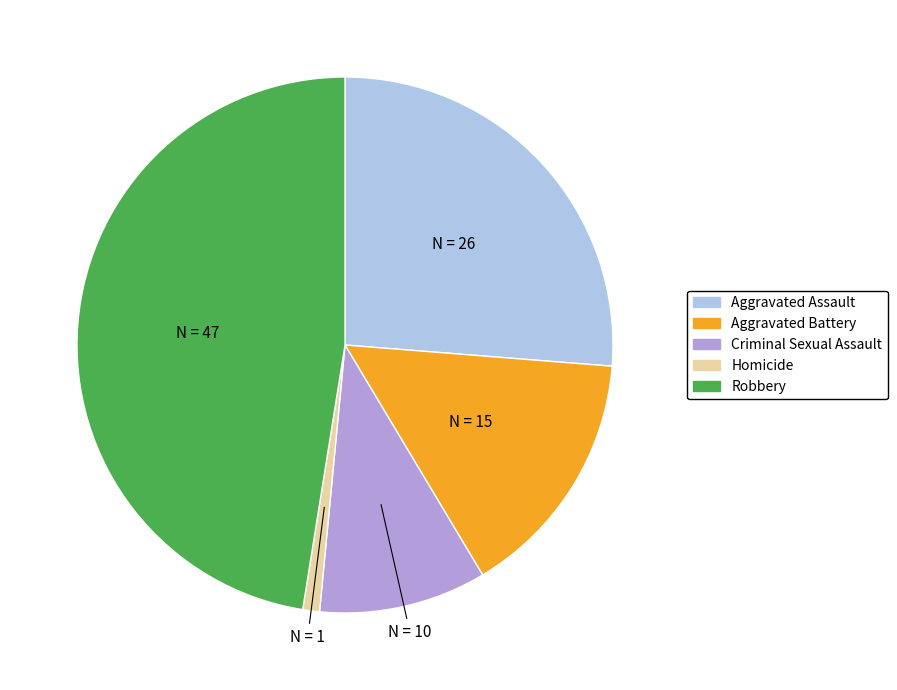

Rank the categories by value from highest to lowest.

Robbery, Aggravated Assault, Aggravated Battery, Criminal Sexual Assault, Homicide